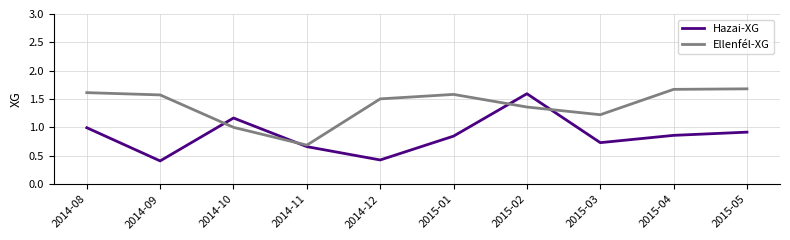

Rank the series by their average value, from lowest to highest.

Hazai-XG, Ellenfél-XG